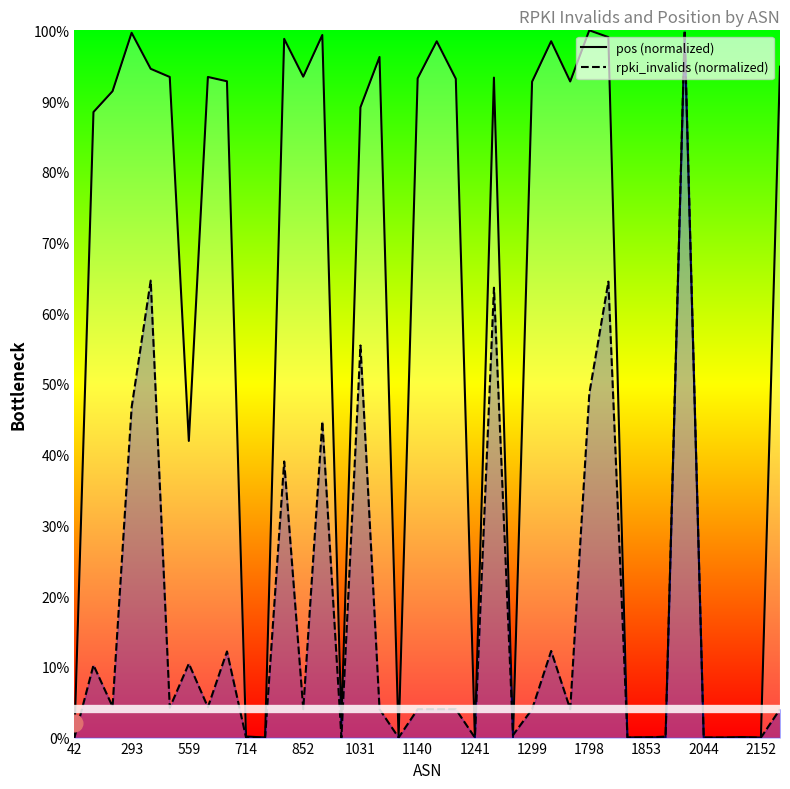

Which series has the largest range (max minus min)?

rpki_invalids